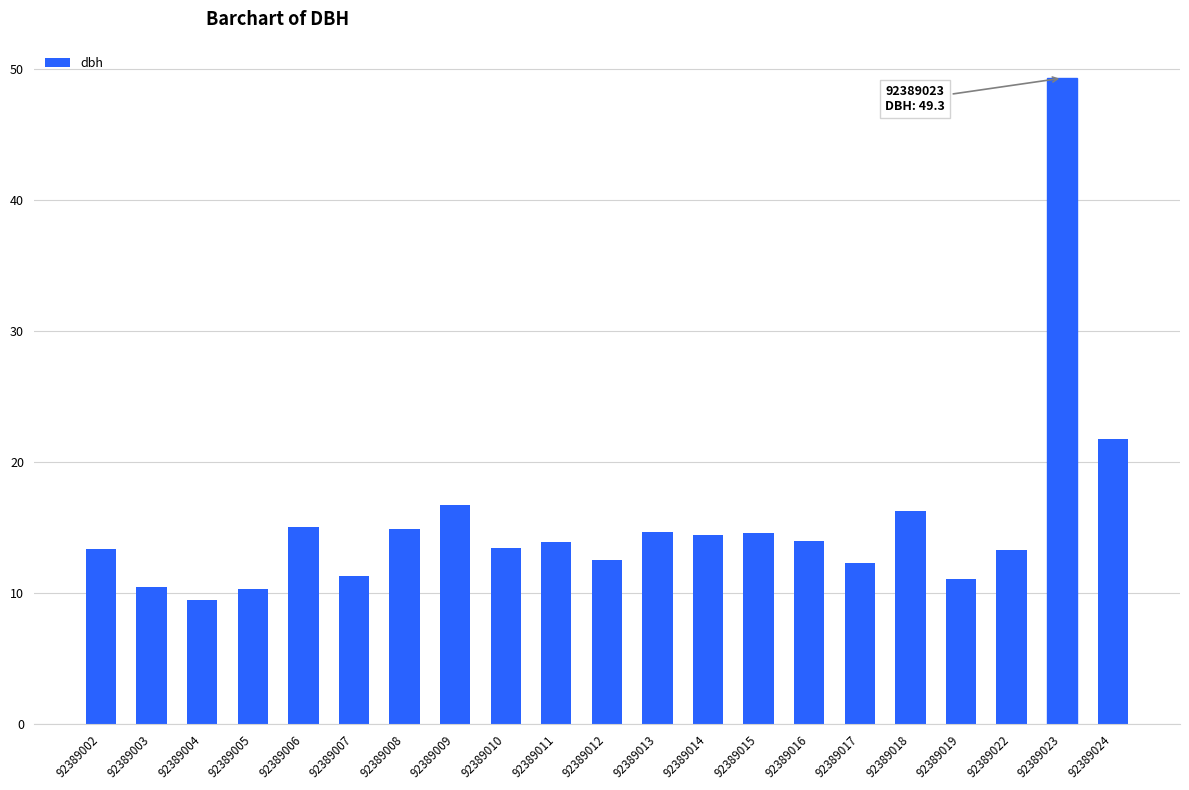

Is it true that the value at 92389008 is 14.9?

True